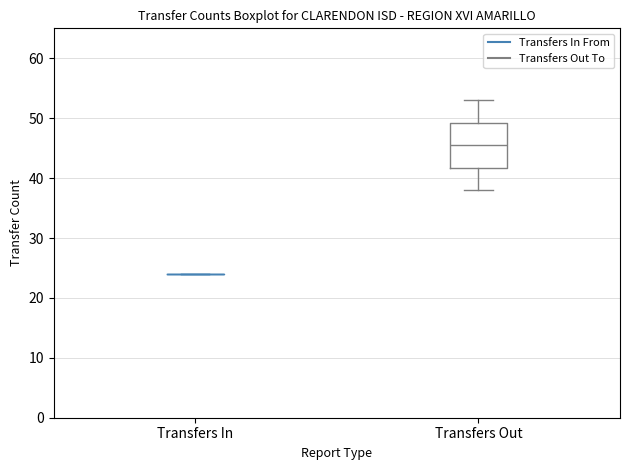

Comparing the boxes themselves (not the whiskers), which one is the tallest?

Transfers Out